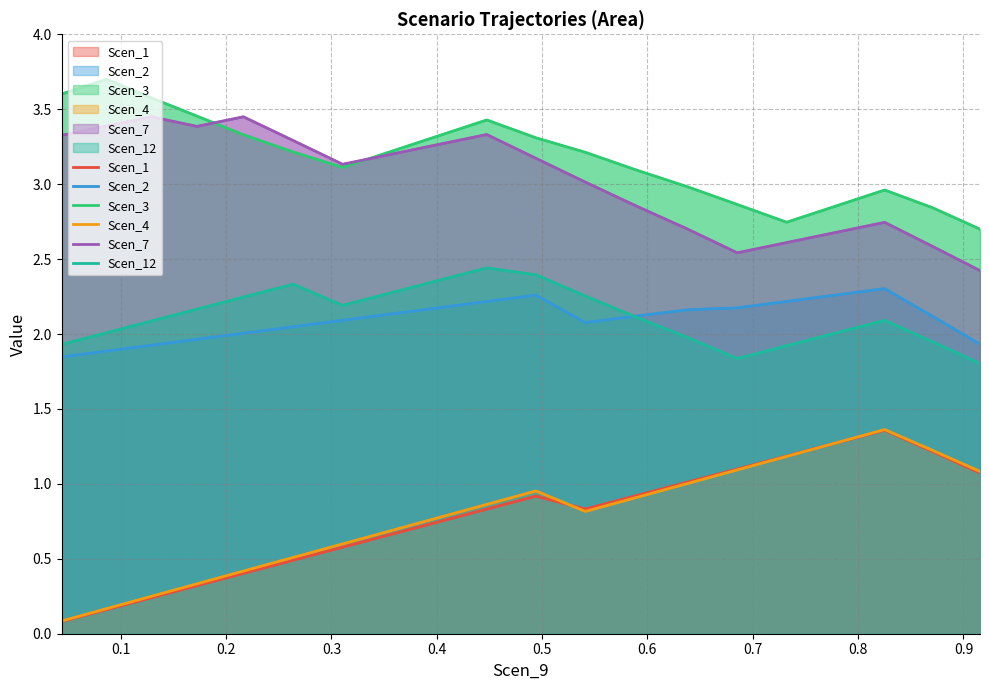

What is the label of the 4th point from the left?

0.3